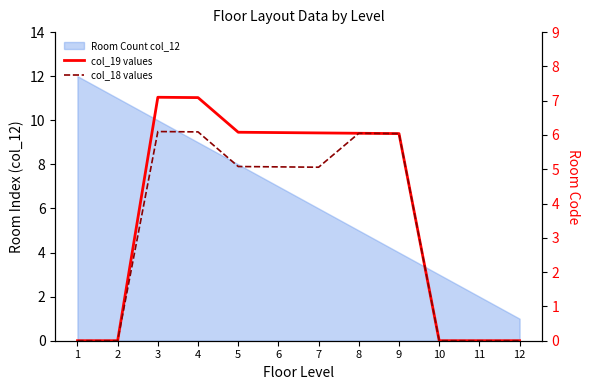

True or false: col_18 values has a value of -2.2 at 1.

False